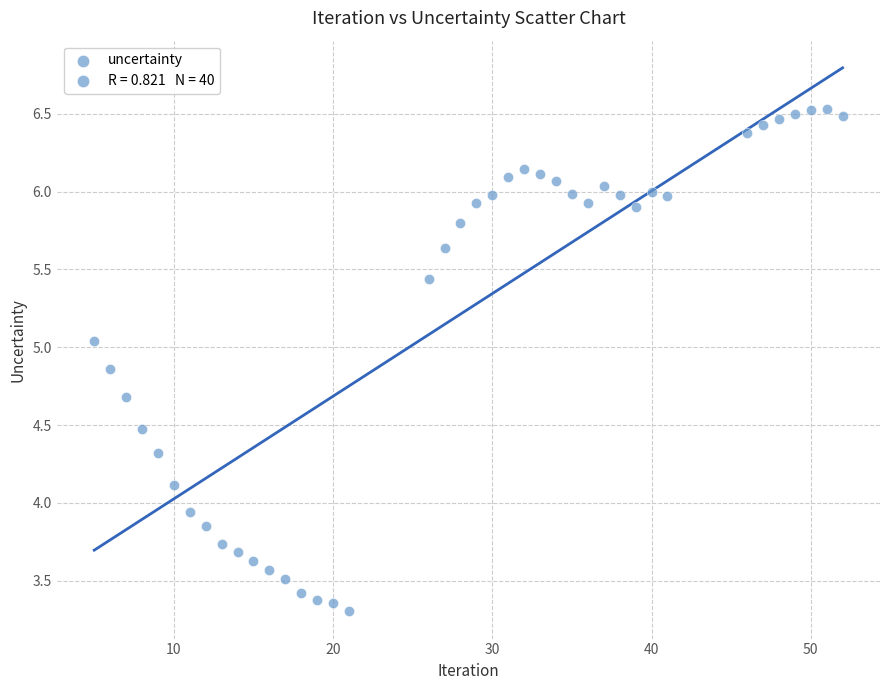

What is the range of Y values (max minus min)?

3.2